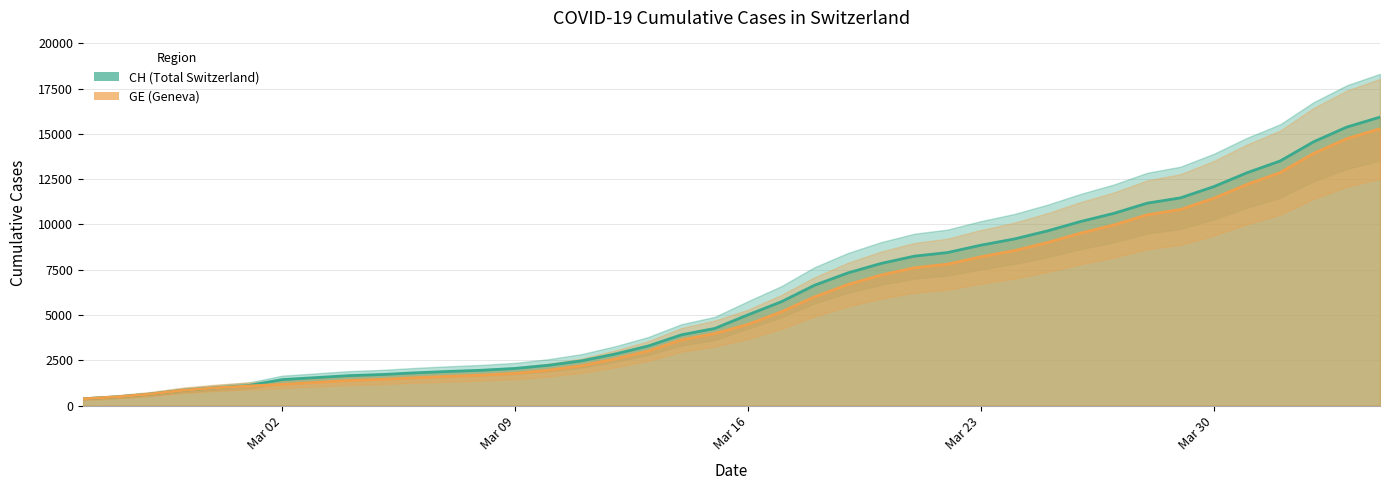

How many lines are shown in the chart?

2